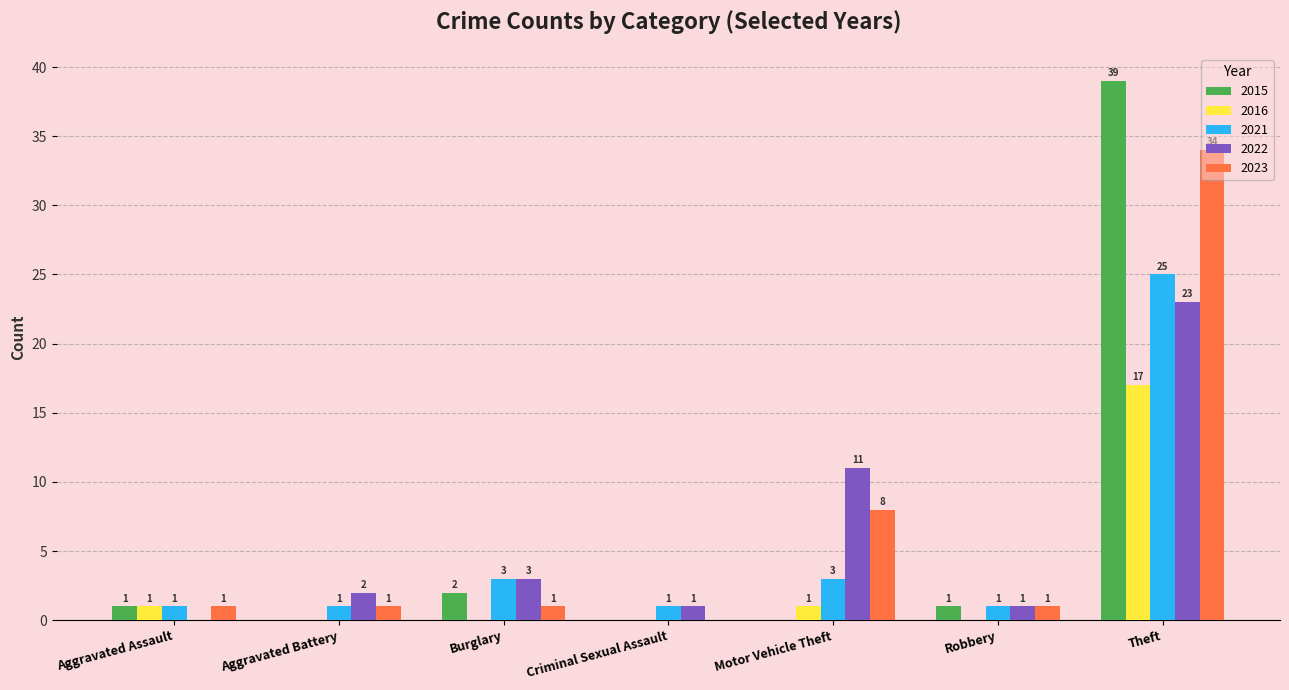

How many distinct data groups are displayed?

5